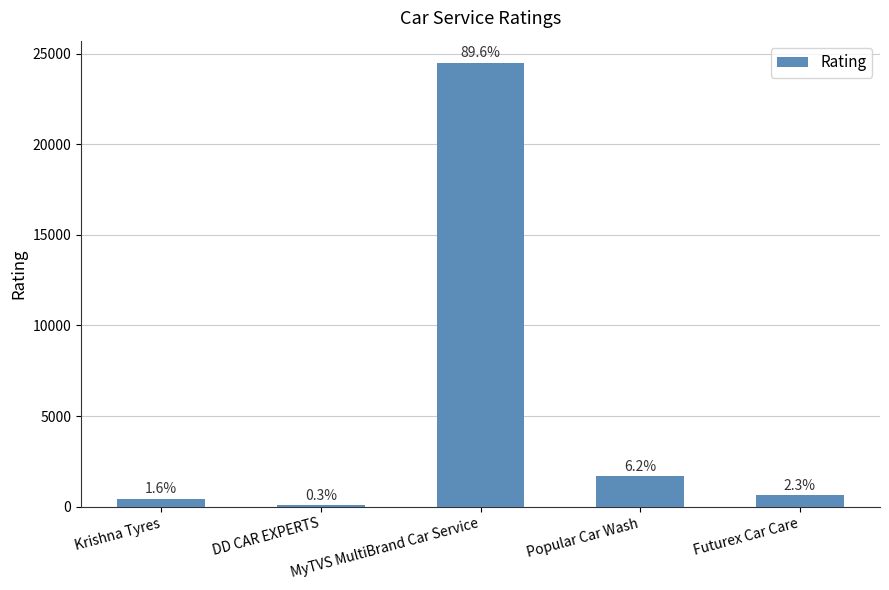

How many bars are there in total?

5